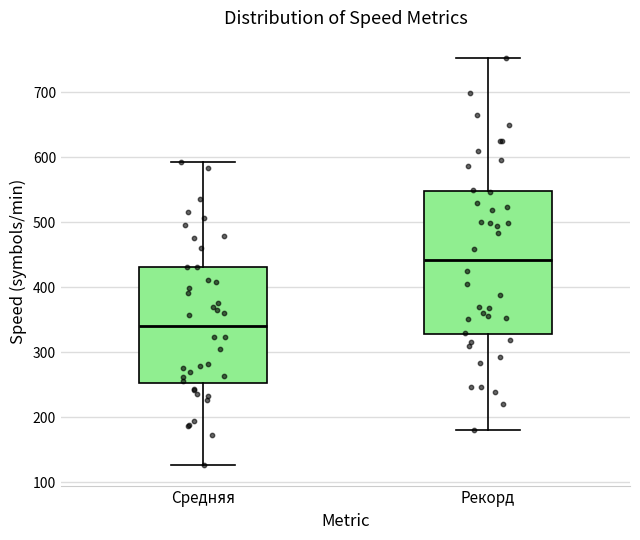

Comparing the boxes themselves (not the whiskers), which one is the tallest?

Рекорд